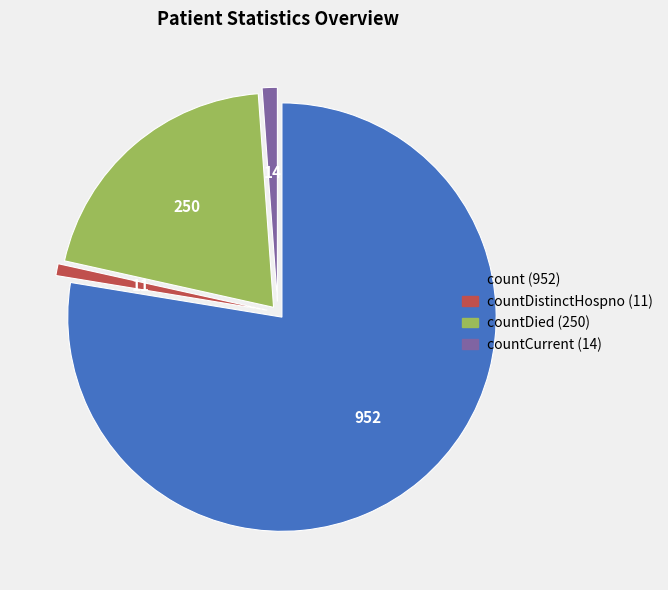

How many slices are in this pie chart?

4